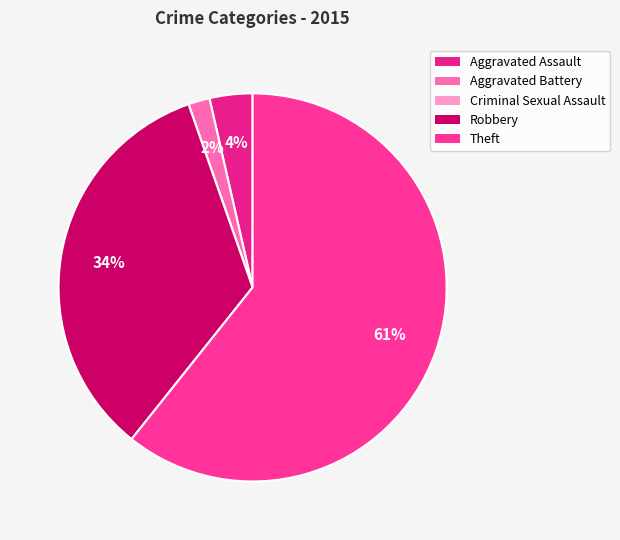

Is Theft the majority of the pie?

Yes